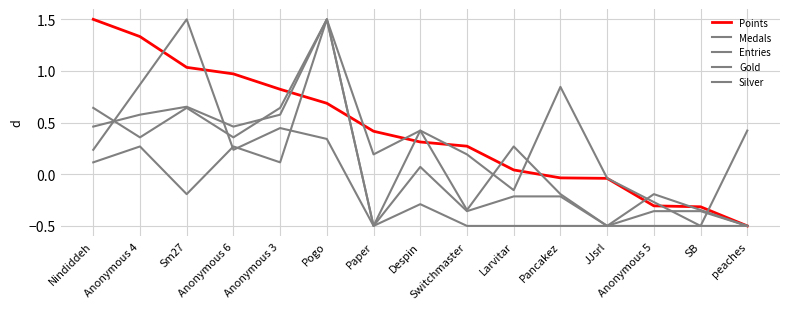

How many interior local valleys does the Silver series have?

5